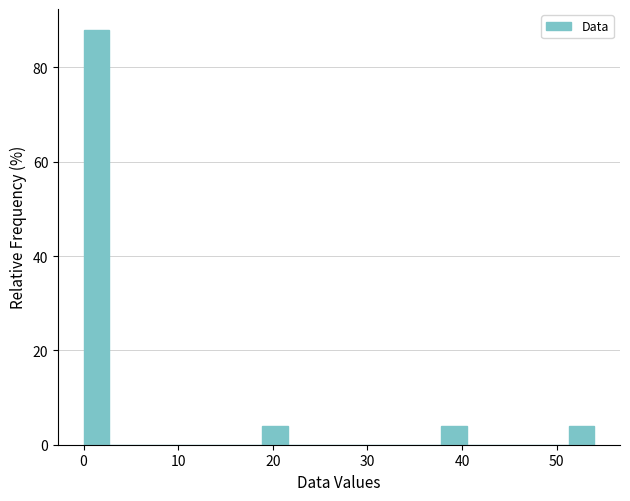

Around what value on the x-axis is the tallest bar? Give the approximate position of its centre, as read against the axis.

1